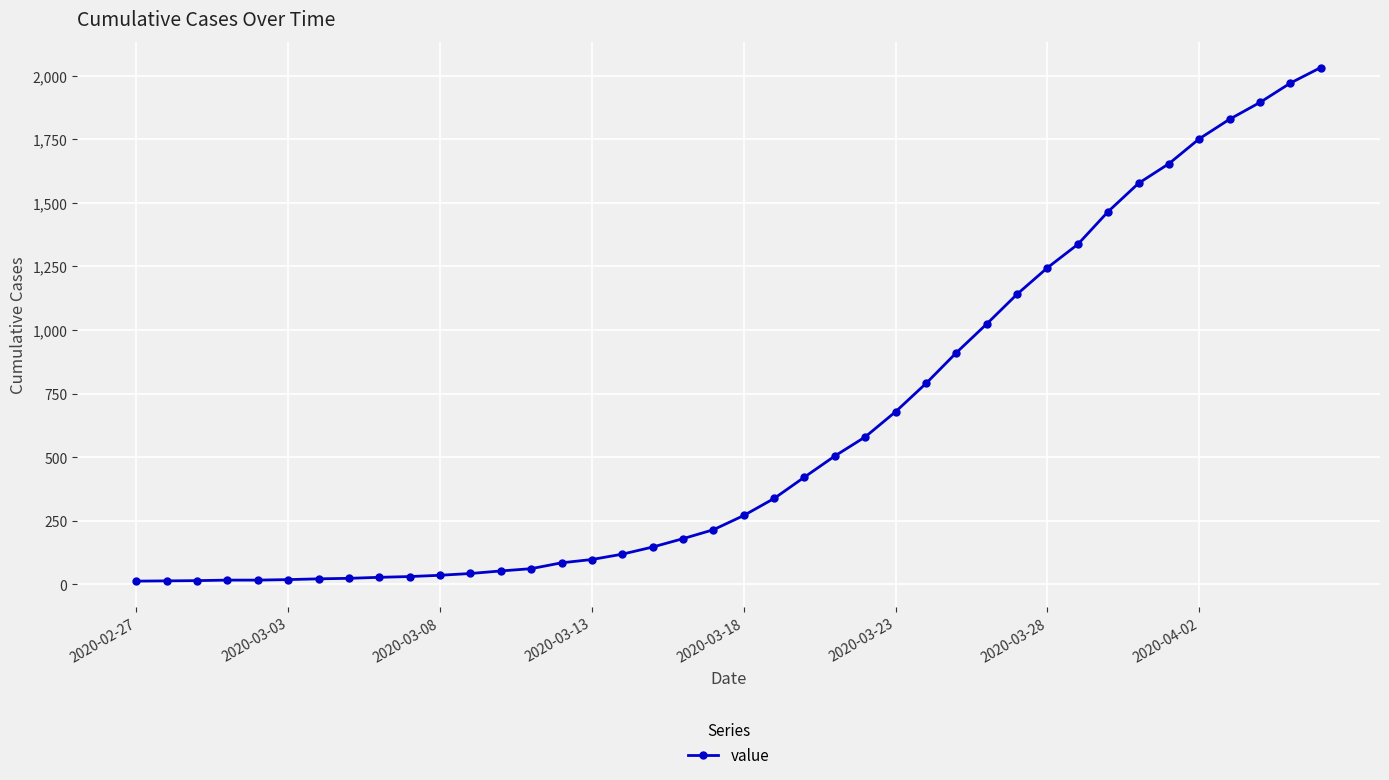

What is the greatest value displayed?

2032